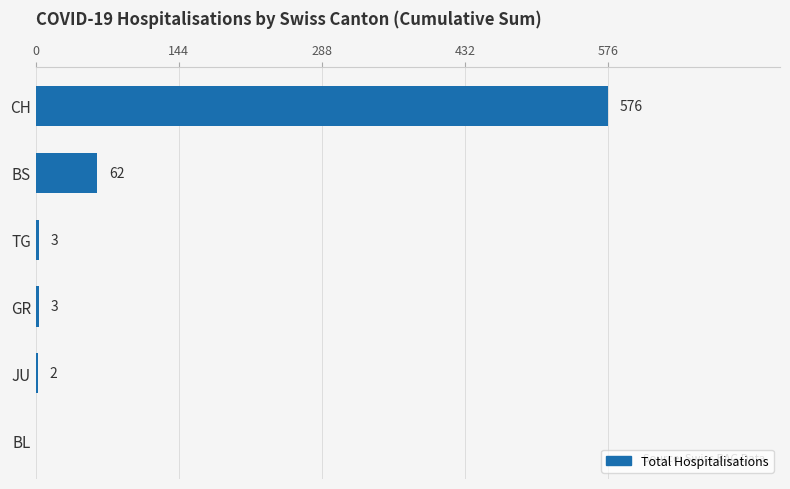

Is it true that the value at JU is 2?

True